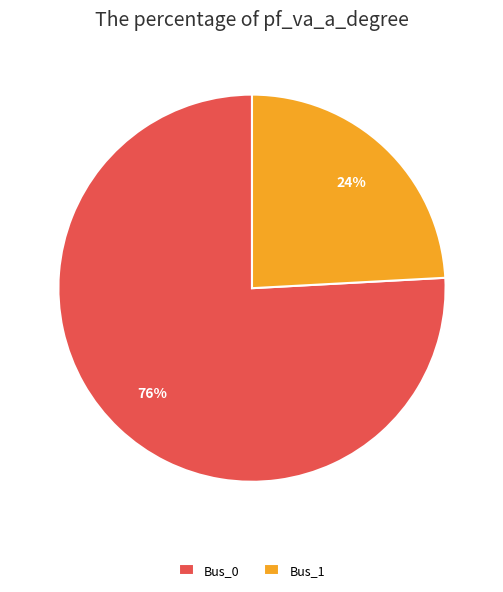

What is the smallest slice in the pie chart?

Bus_1